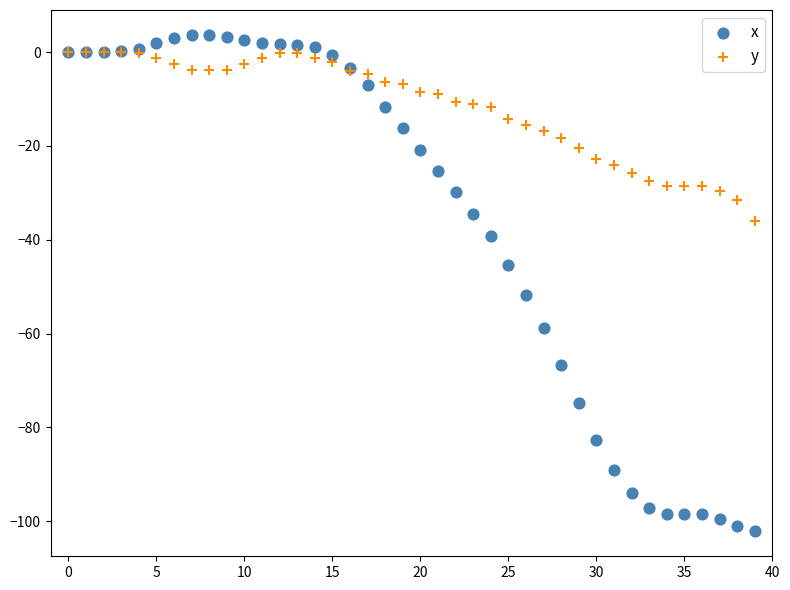

What are all the series names shown in the legend?

x, y